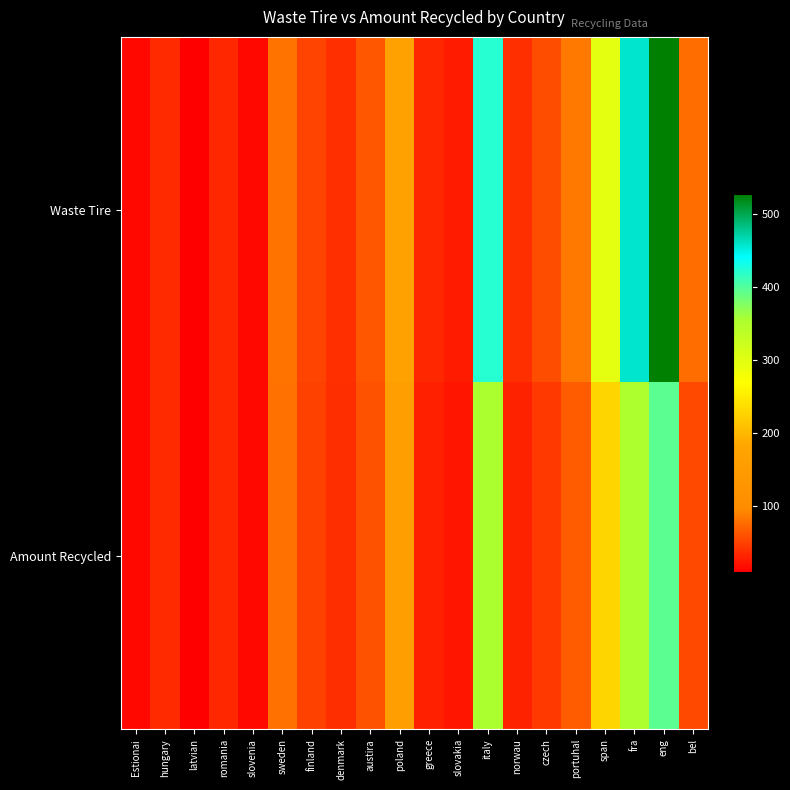

What is the spread (max minus min) of values at finland?

1